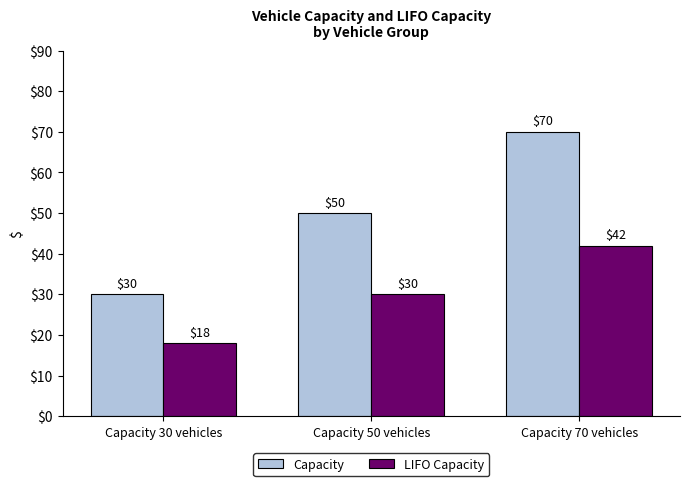

Count the number of data series in this chart.

2